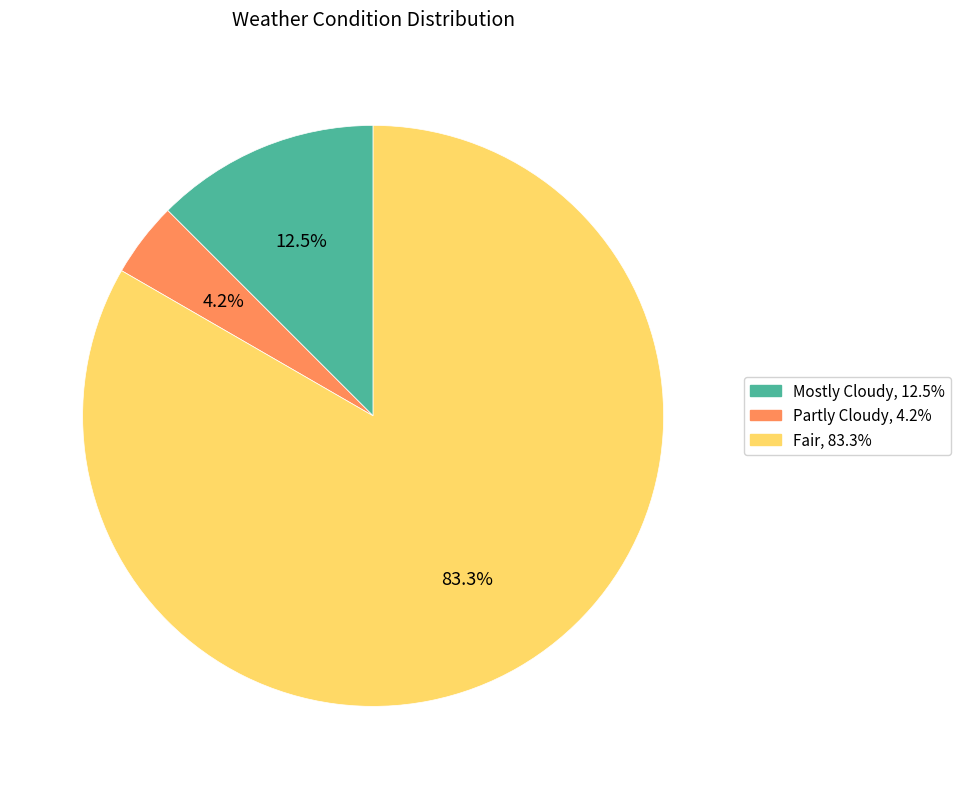

Count the number of slices in the pie.

3